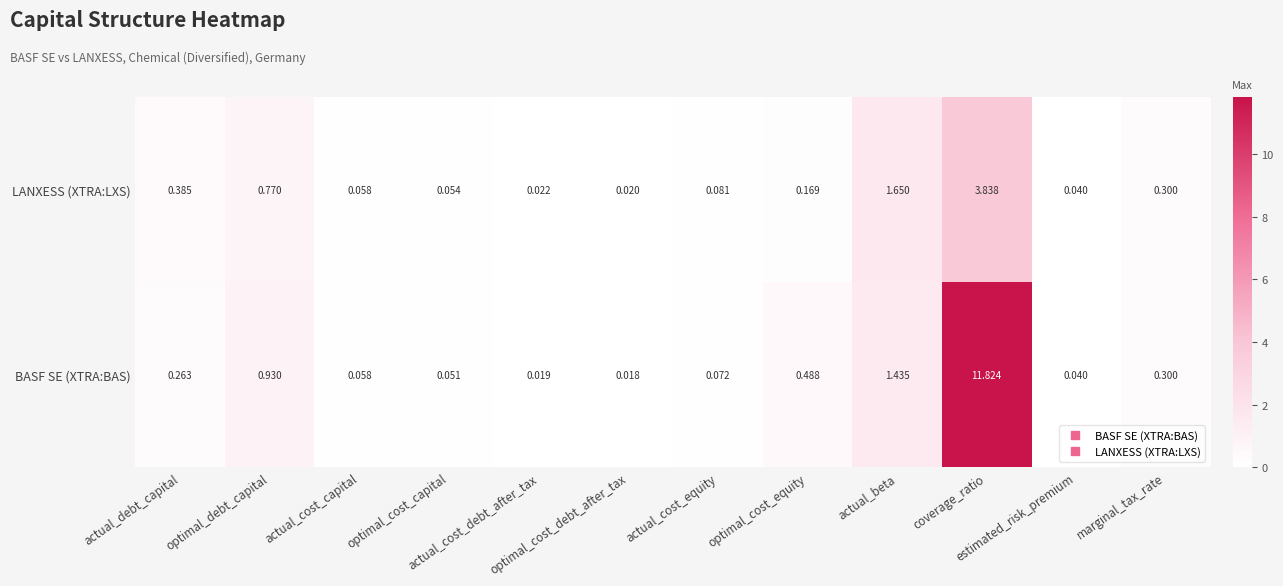

List the series in order of their overall mean, lowest first.

LANXESS (XTRA:LXS), BASF SE (XTRA:BAS)